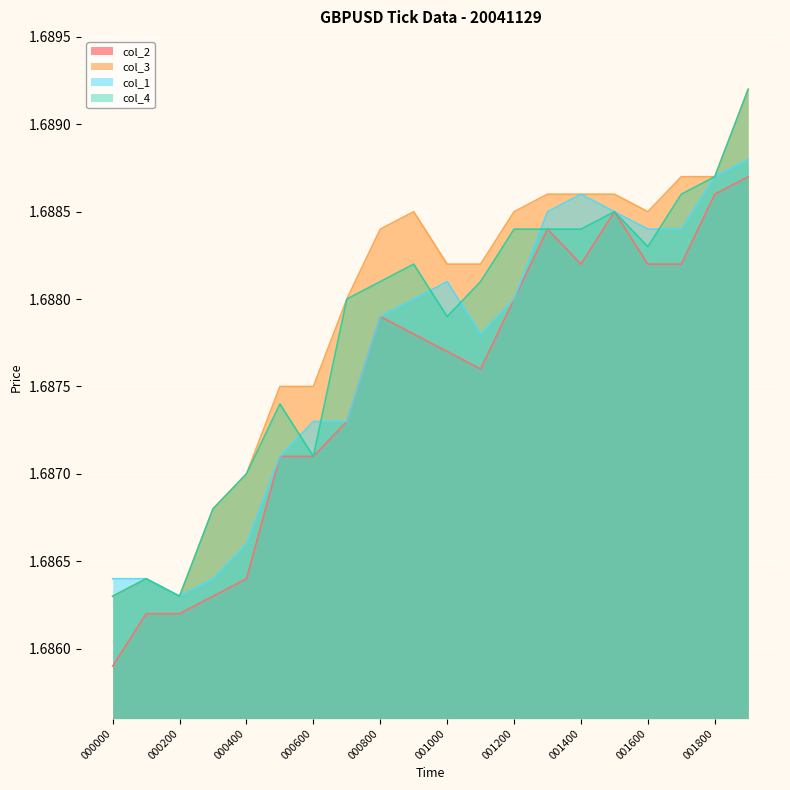

Where is the first local minimum for col_4?

000200